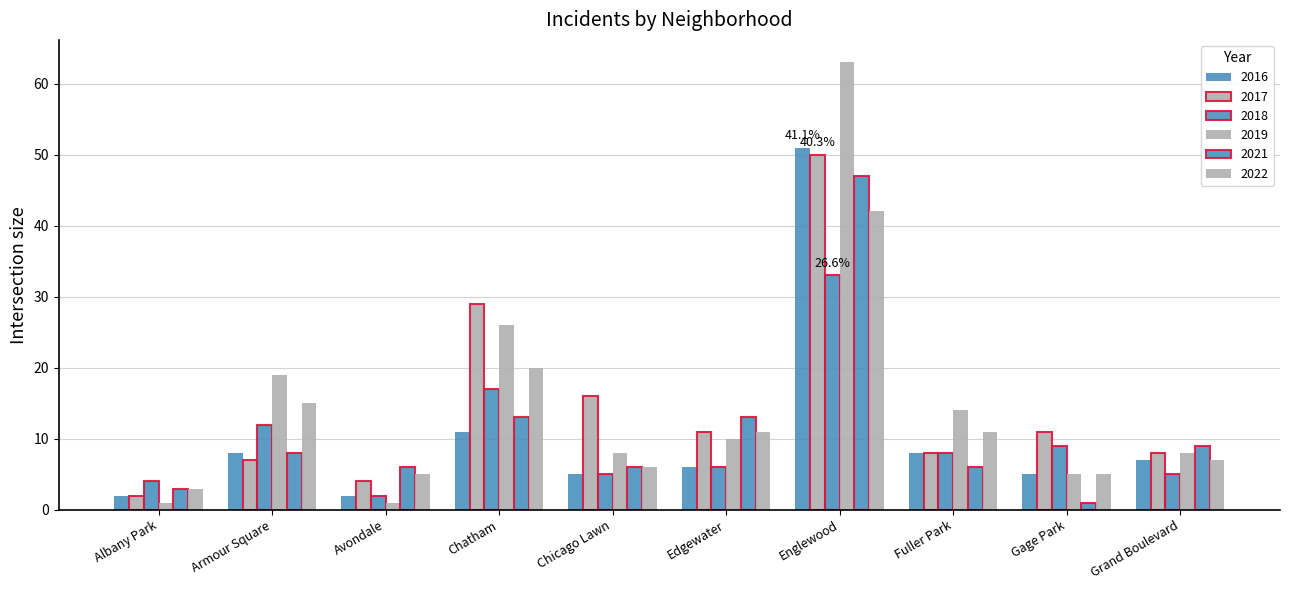

How many bars are there in each group?

6